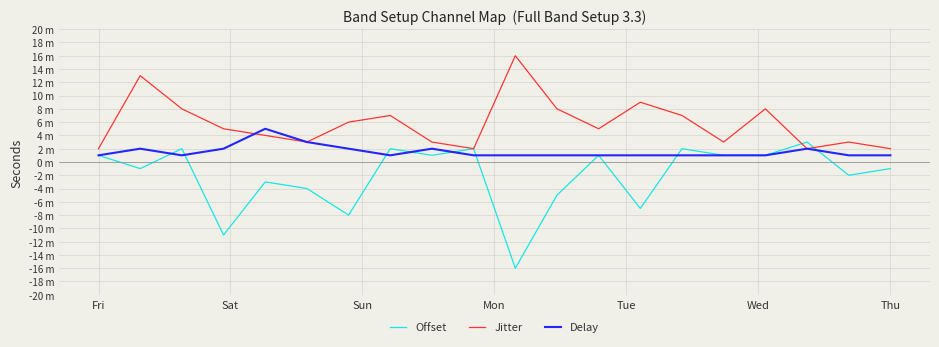

What are all the series names shown in the legend?

Offset, Jitter, Delay